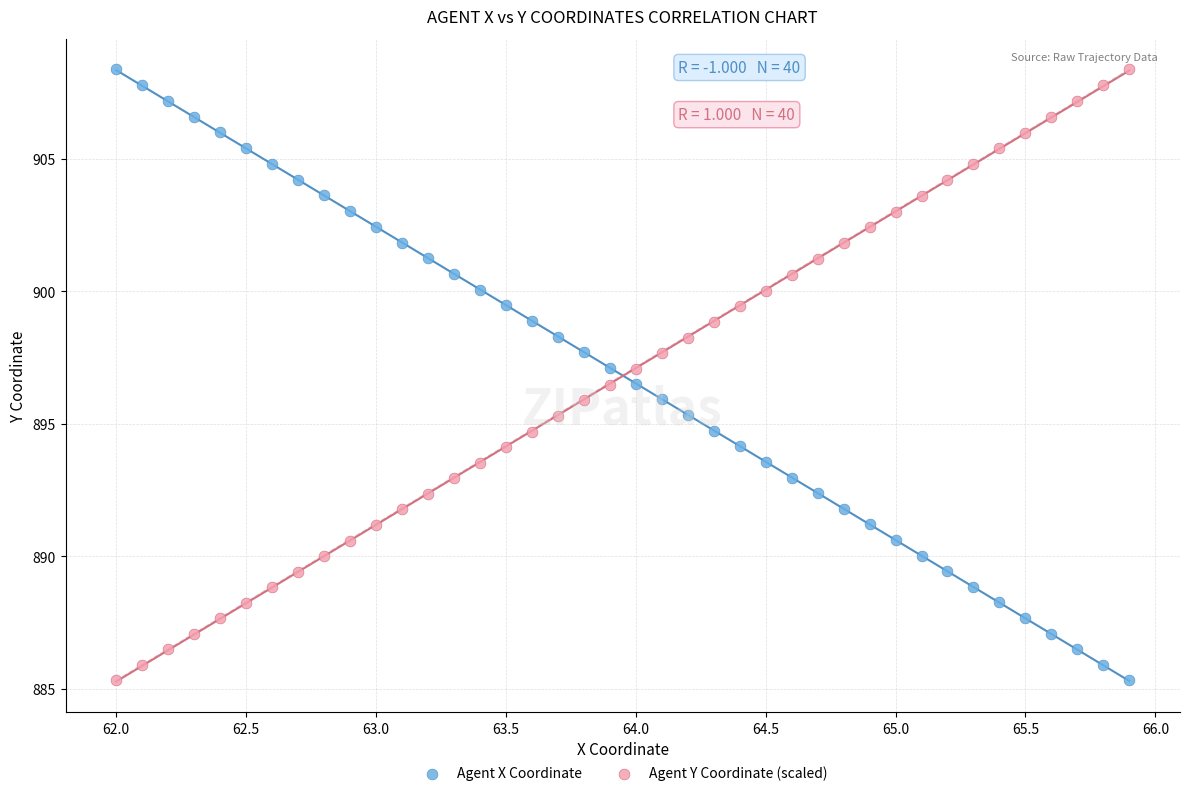

What is the X range (max minus min) for the scatter plot?

3.9